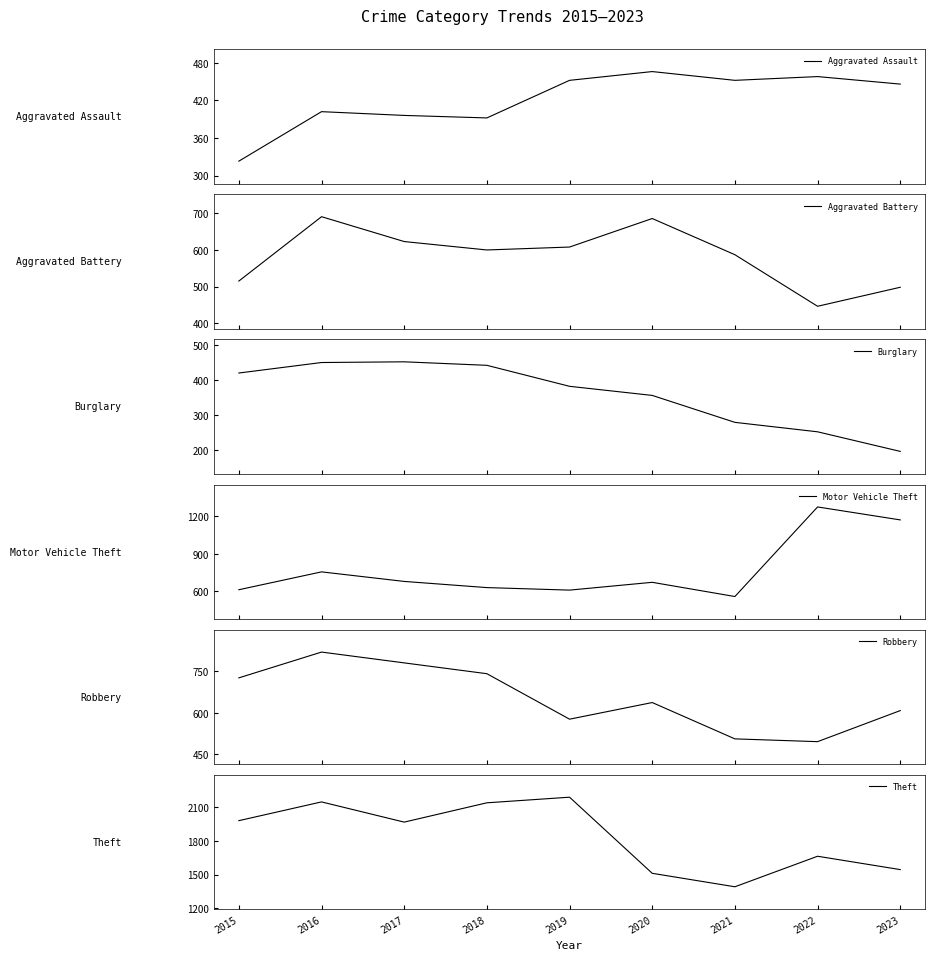

At which label is Aggravated Battery closest to 568?

2021